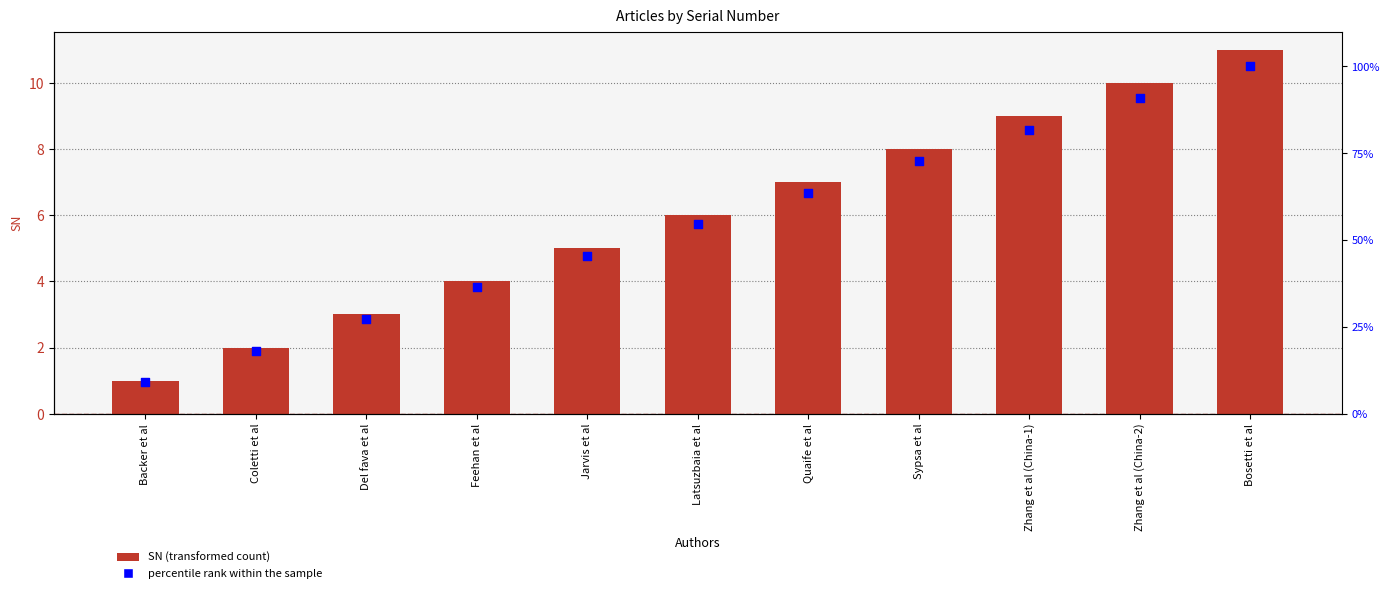

Which series has the largest total across all categories?

percentile rank within the sample